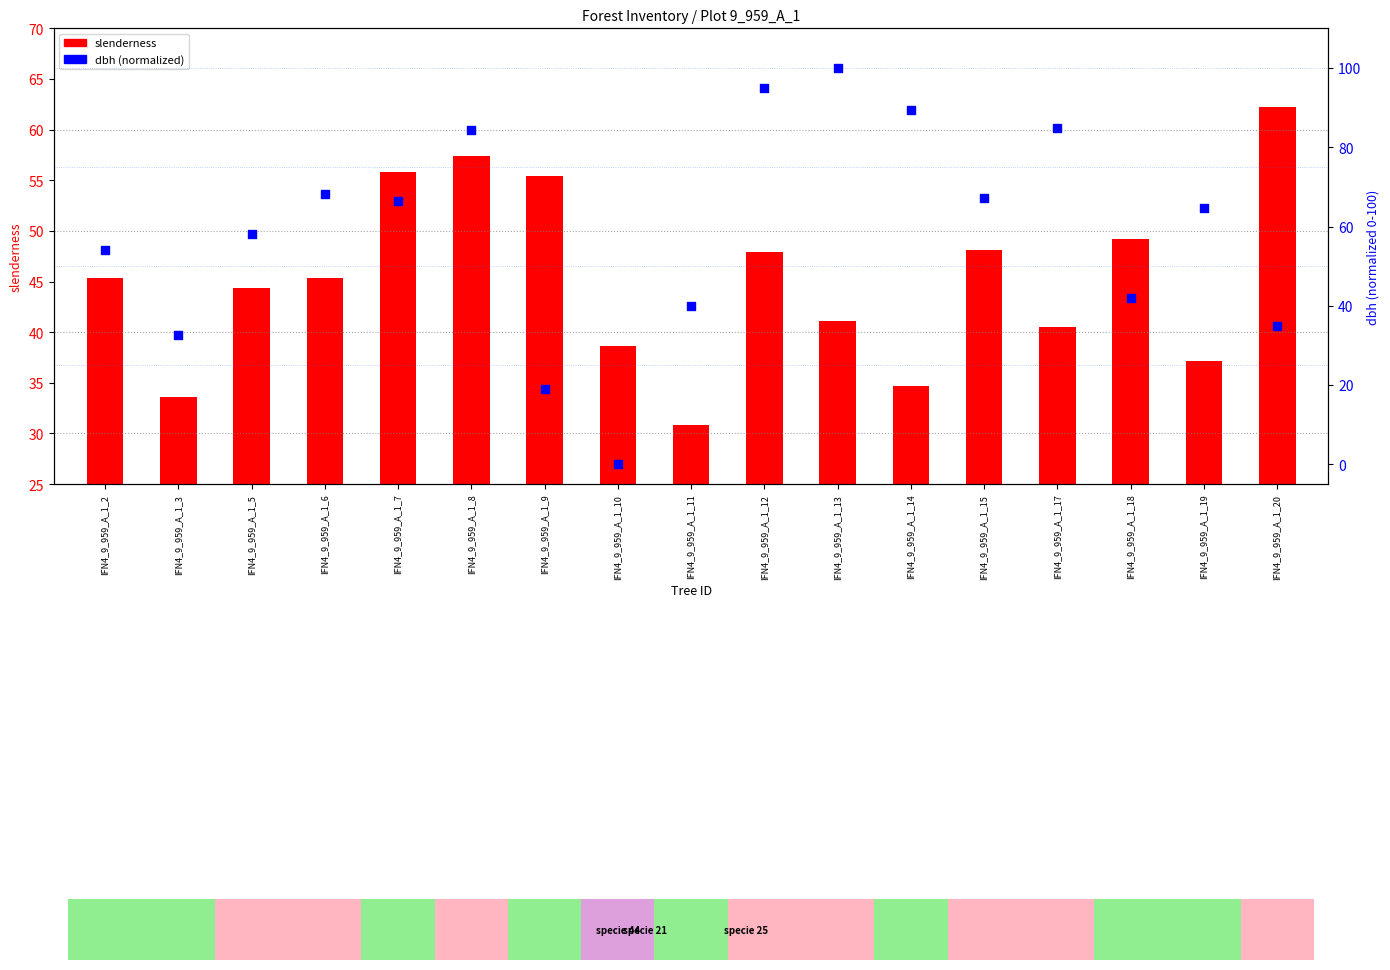

At which category is the sum across all series the highest?

IFN4_9_959_A_1_12